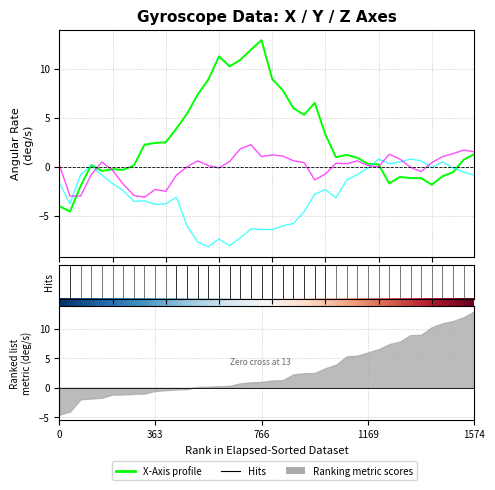

Which series has the largest total across all categories?

x_axis